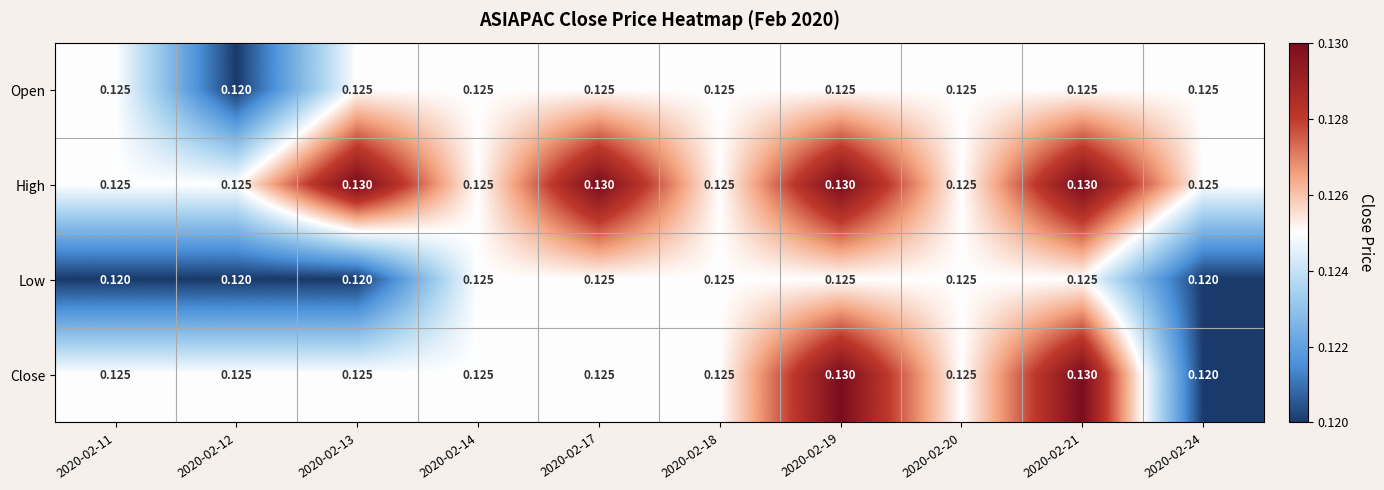

Which series has the largest total across all categories?

High